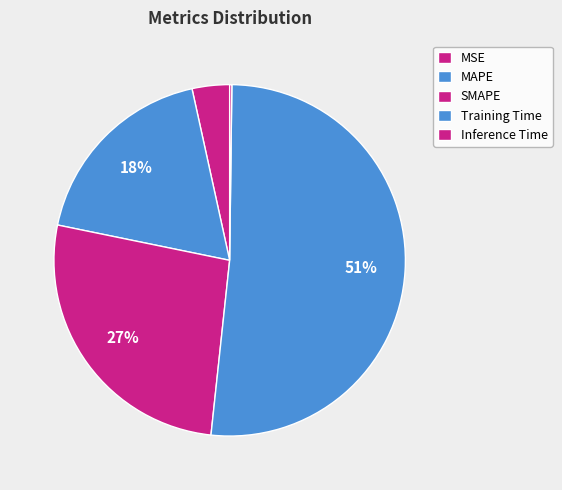

The MAPE slice represents 26% of the pie. True or false?

False